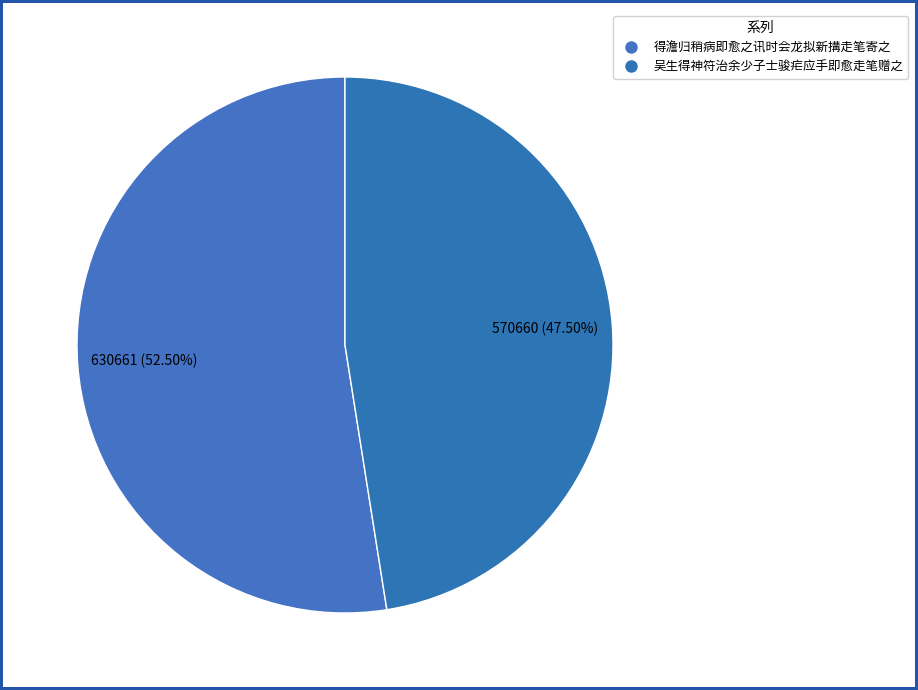

True or false: 得澹归稍病即愈之讯时会龙拟新搆走笔寄之 accounts for 64% of the total.

False